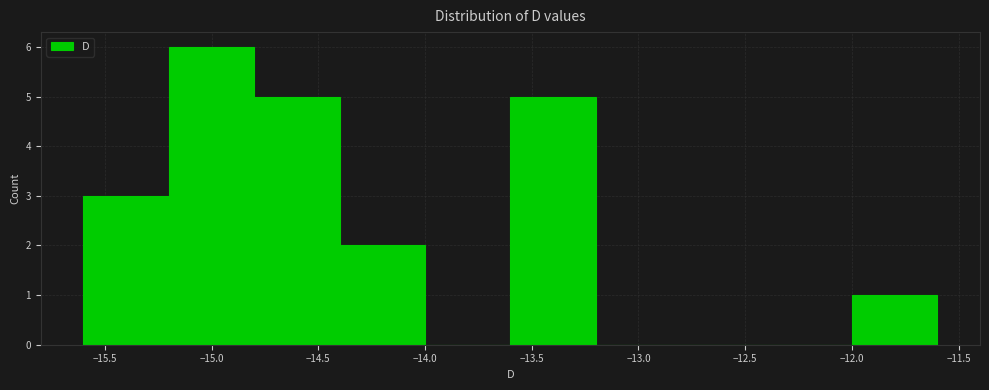

Reading left to right, transcribe this chart: for each bar, give the range it covers on the x-axis and its height. The values are not printed on the chart, so give them approximately, as read against the axis.

-15.6 to -15.2: 3
-15.2 to -14.8: 6
-14.8 to -14.4: 5
-14.4 to -14.0: 2
-14.0 to -13.6: 0
-13.6 to -13.2: 5
-13.2 to -12.8: 0
-12.8 to -12.4: 0
-12.4 to -12.0: 0
-12.0 to -11.6: 1